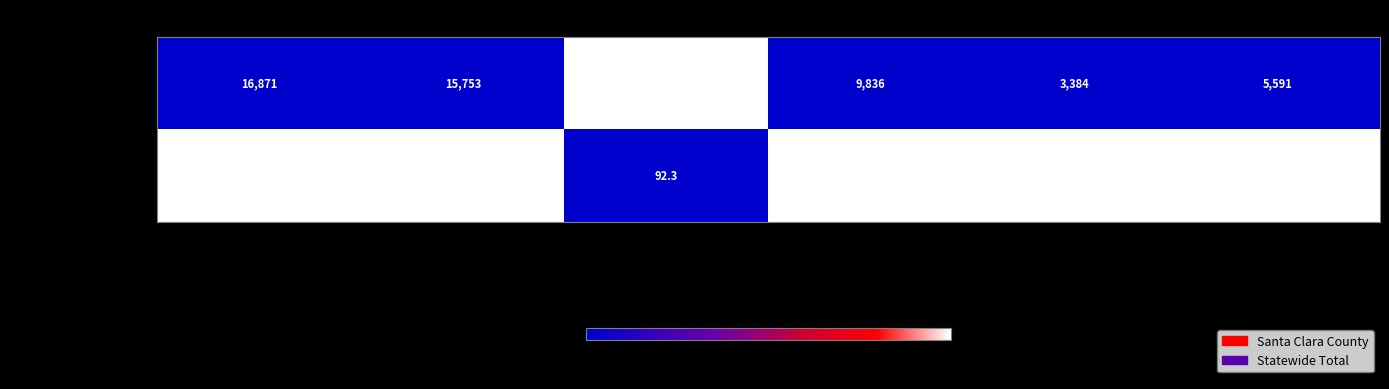

Reading left to right, extract all data points from this chart.

Santa Clara County: 16871.0	15753.0	93.4	9836.0	3384.0	5591.0
Statewide Total: 363393.0	335530.0	92.3	178023.0	45352.0	97705.0